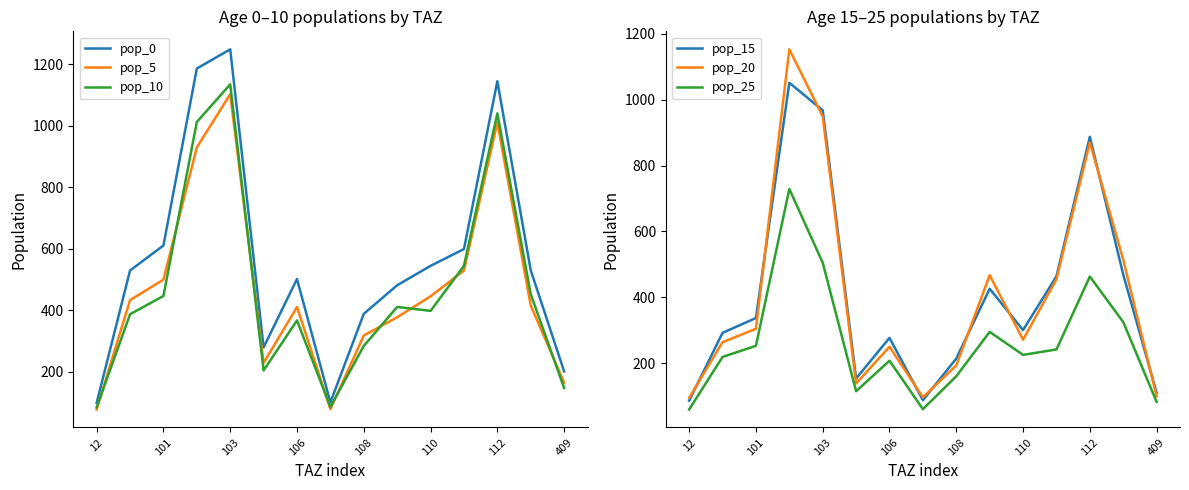

Reading left to right, list all the values displayed in this chart.

pop_0: 98.6	528.9	610.2	1185.5	1247.8	279.1	501.3	100.2	388.1	481.0	544.0	598.7	1144.1	529.6	200.9
pop_5: 77.2	432.7	499.2	929.0	1102.1	228.4	410.1	78.5	317.5	377.0	445.1	528.8	1010.5	415.1	164.4
pop_10: 84.1	386.8	446.2	1011.7	1134.1	204.1	366.6	85.5	283.8	410.5	397.8	544.1	1039.8	452.0	146.9
pop_15: 87.4	292.8	337.8	1050.7	967.4	154.5	277.6	88.8	214.9	426.3	301.2	464.2	887.0	469.4	111.2
pop_20: 95.8	264.5	305.2	1152.1	948.8	139.6	250.7	97.4	194.1	467.5	272.0	455.2	869.9	514.7	100.5
pop_25: 60.6	219.8	253.6	728.8	505.5	116.0	208.3	61.6	161.3	295.7	226.1	242.5	463.4	325.6	83.5